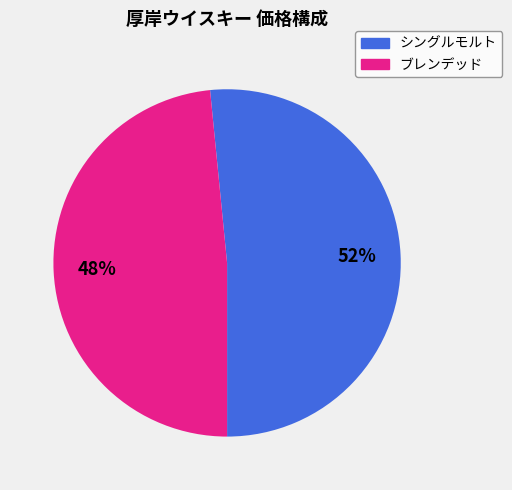

To the nearest percent, what is the average slice percentage?

50%